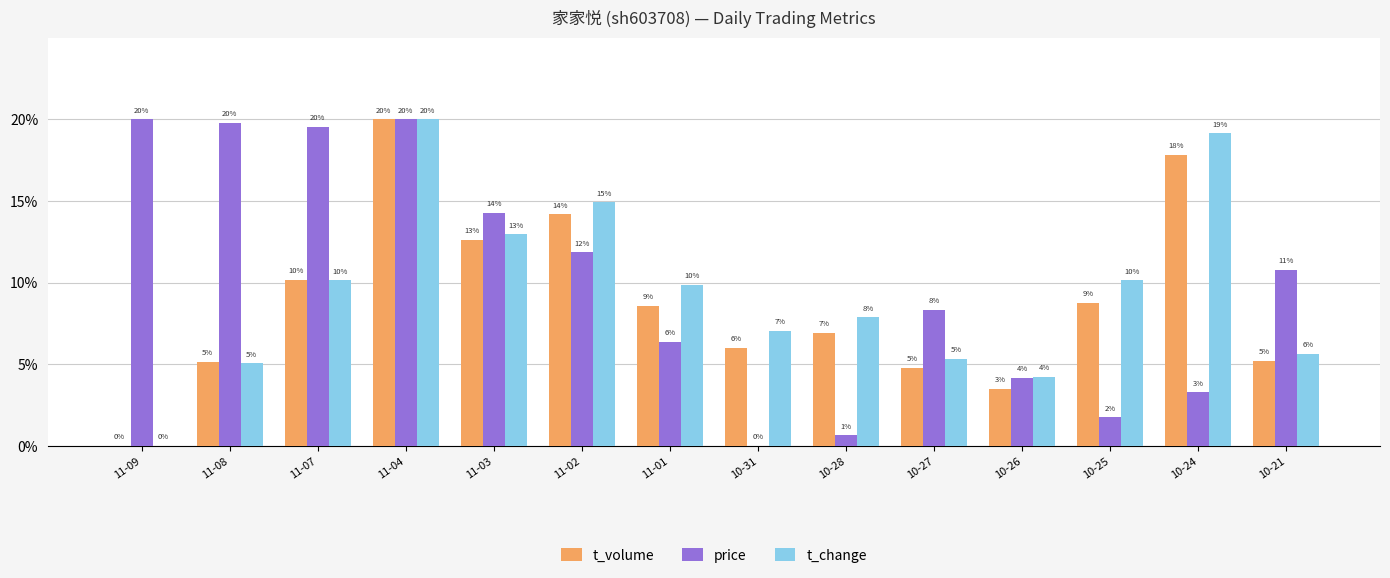

Does the chart contain stacked bars?

No